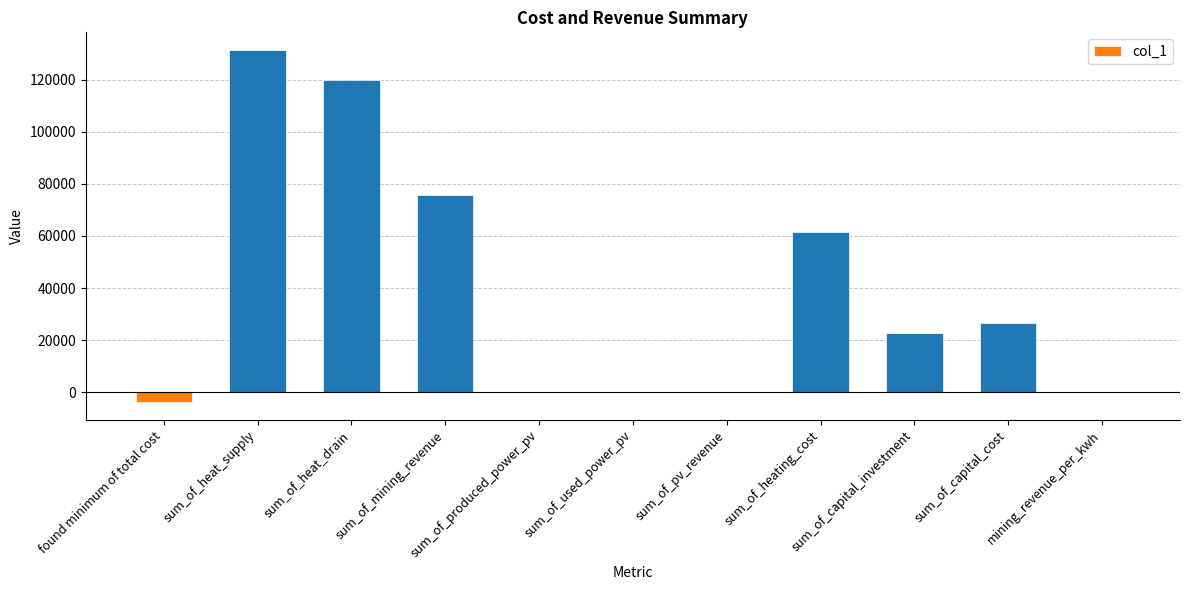

Are the bars grouped side by side (vs. stacked)?

No